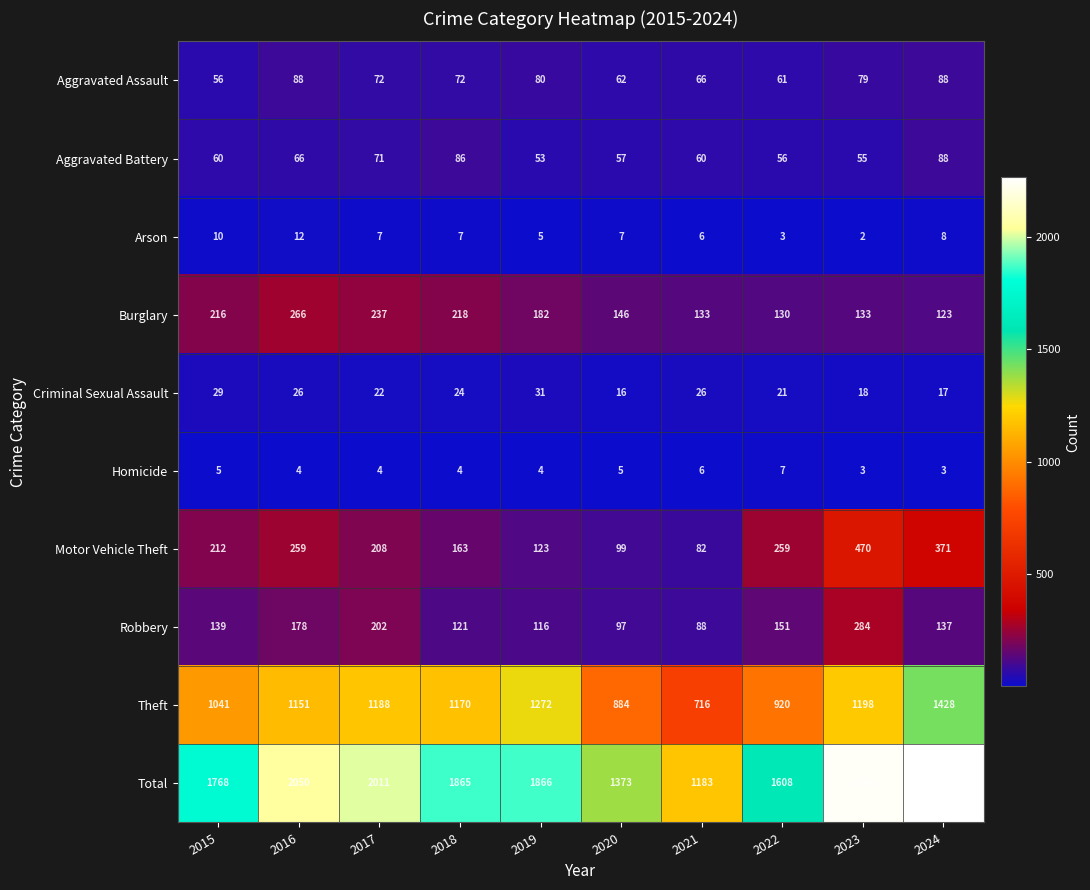

At which label does Robbery reach its peak?

2023